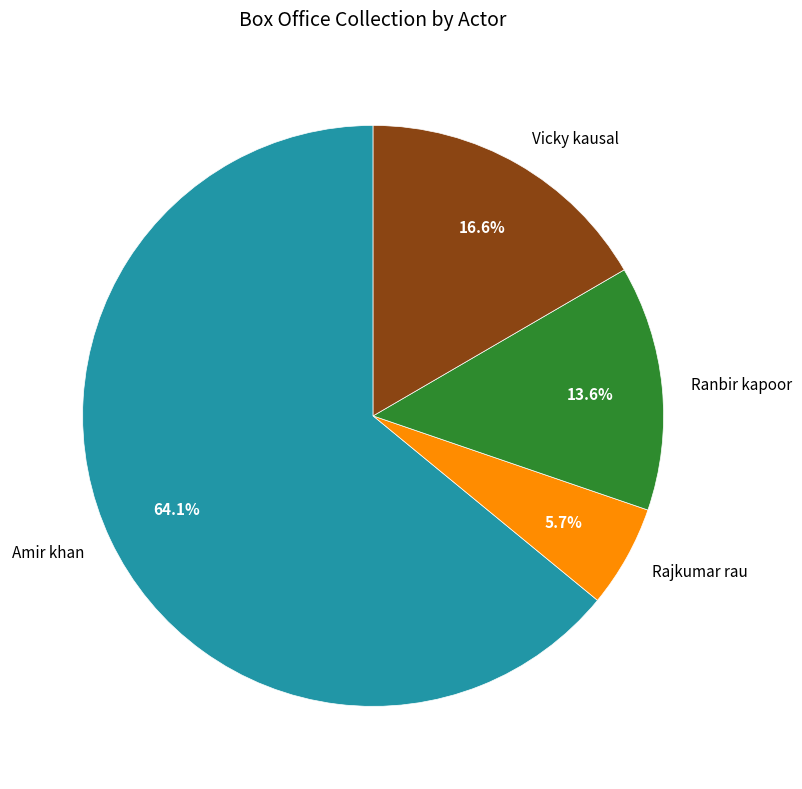

Is it true that Vicky kausal is 17% of the pie?

True